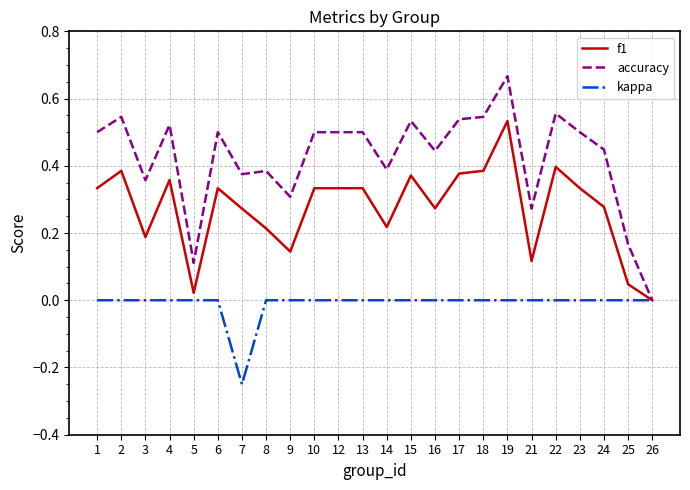

Is it true that kappa equals -0.1 at 24?

False